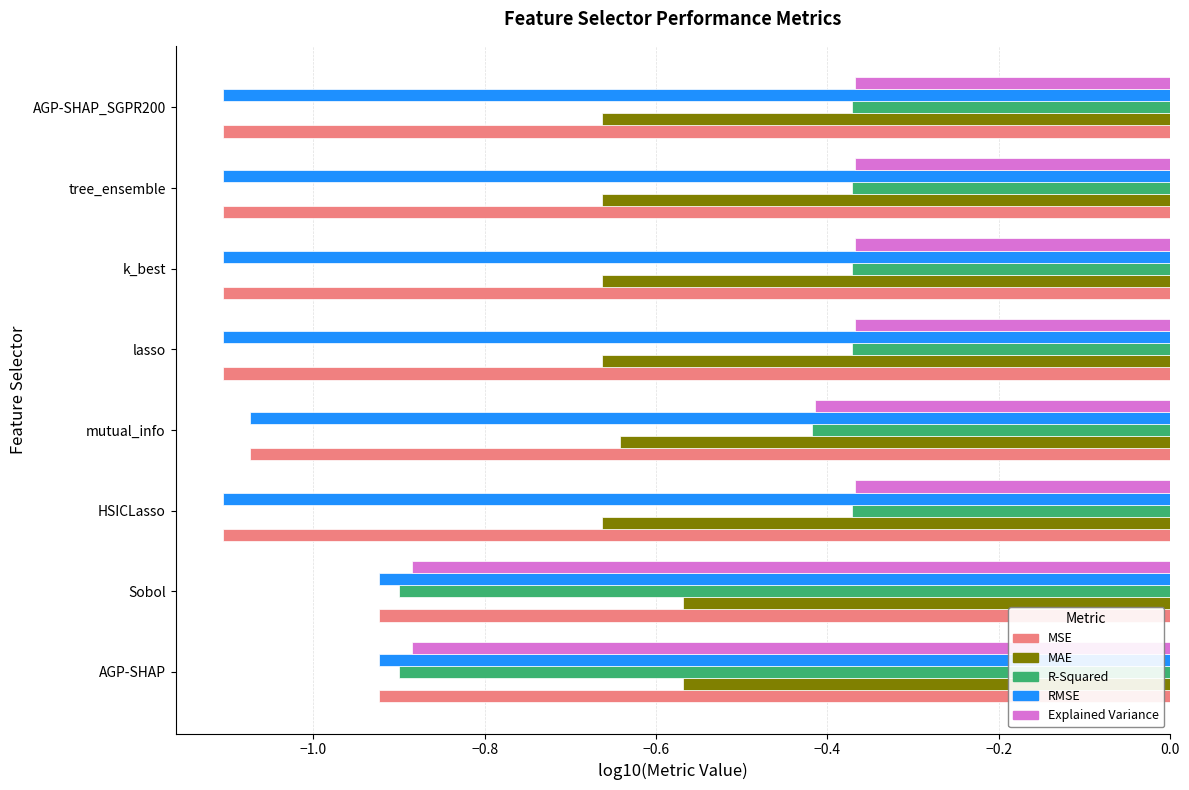

Is the value of MSE at tree_ensemble greater than the value of MAE at AGP-SHAP?

No